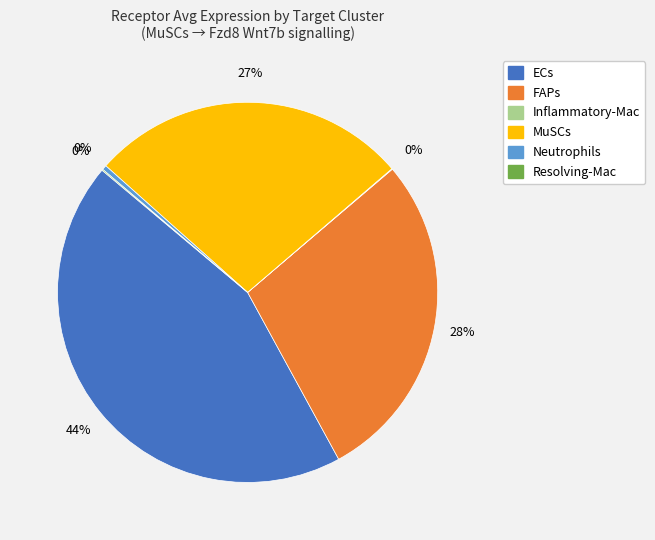

Which has a higher value, Neutrophils or ECs?

ECs